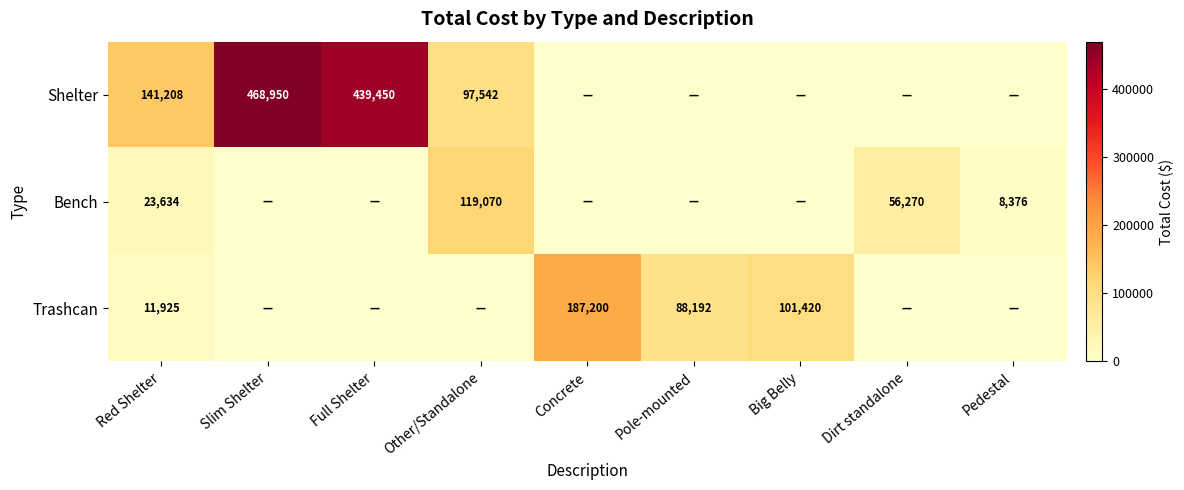

What is the sum of the Shelter values at Red Shelter and Other/Standalone?

238750